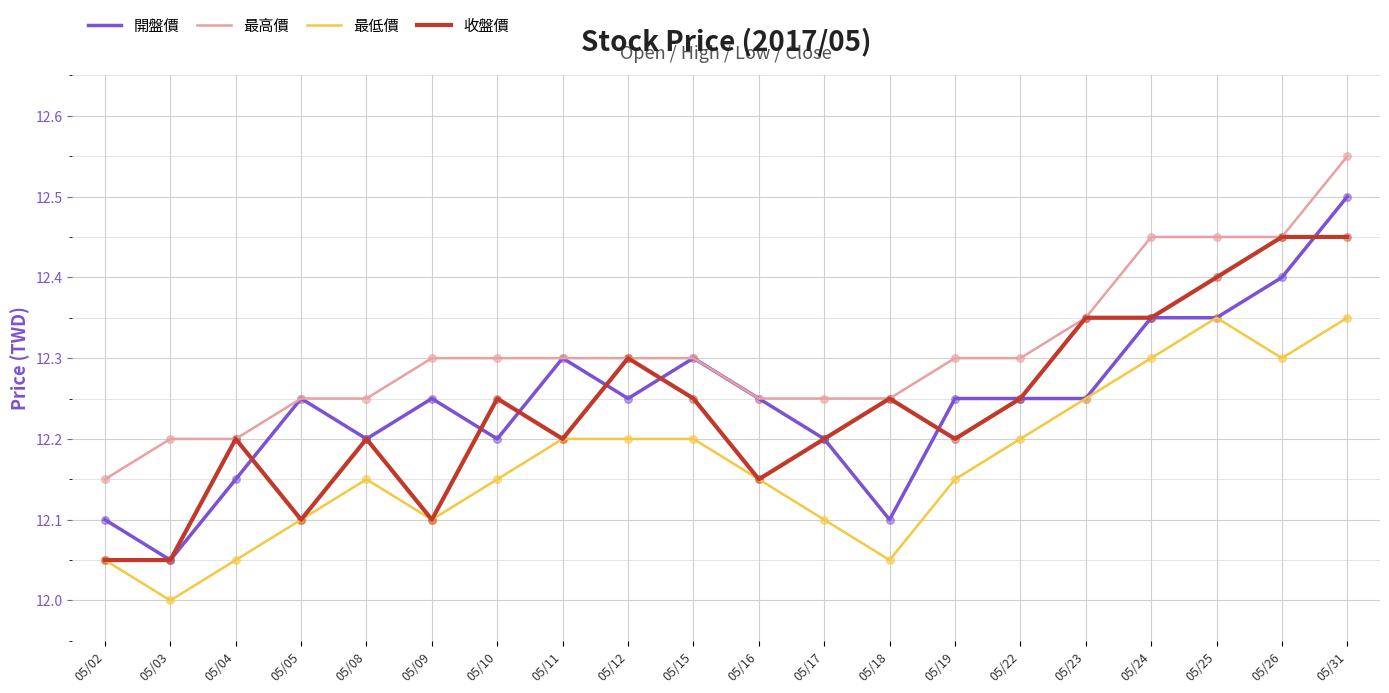

Which series changed the most between 05/02 and 05/25?

收盤價